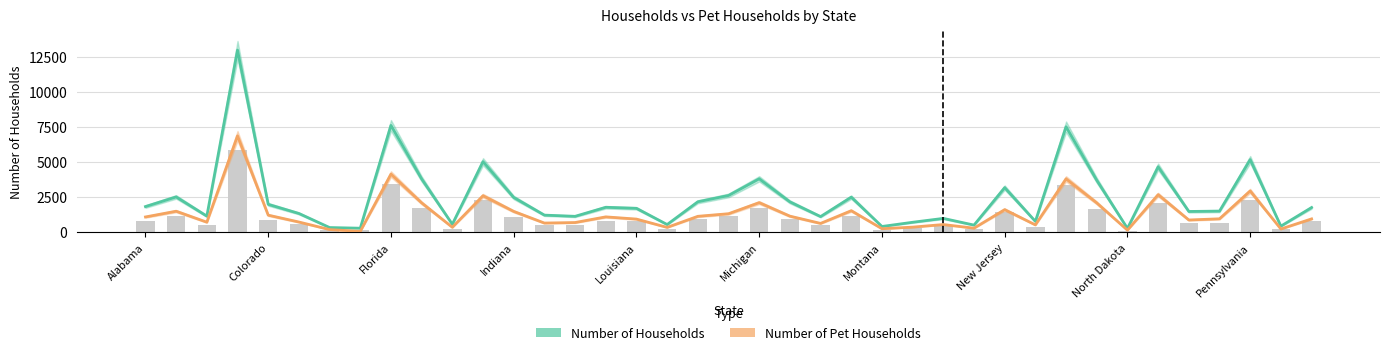

What is the sum of the Number of Pet Households values at Pennsylvania and 37?

2323